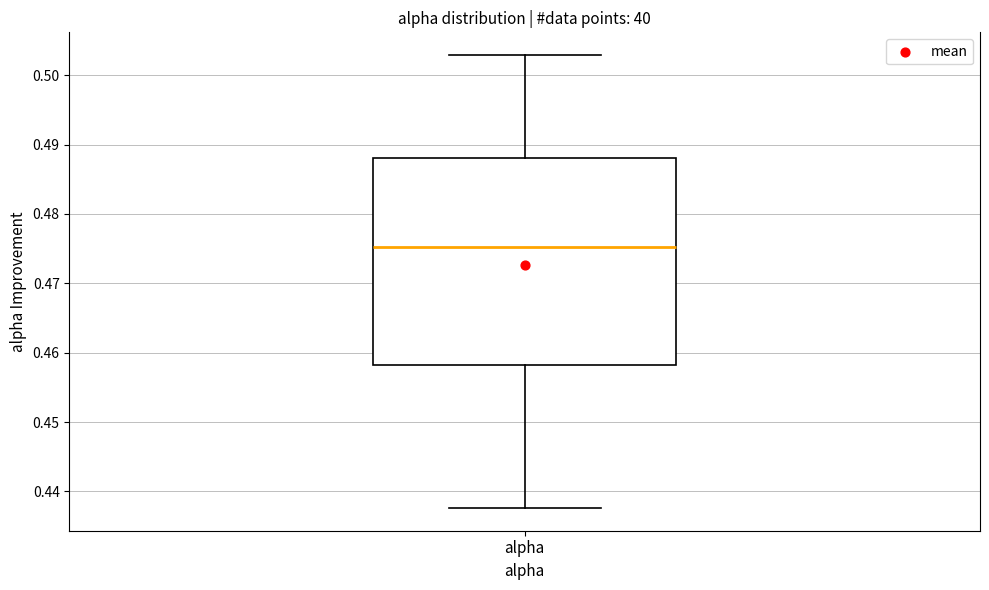

Transcribe this box plot: give where the median line is, the range the box spans, and where the two whiskers end, as read against the y-axis. The values are not printed on the chart, so give them approximately, as read against the axis.

median 0.475, box 0.458 to 0.488, whiskers 0.438 to 0.503